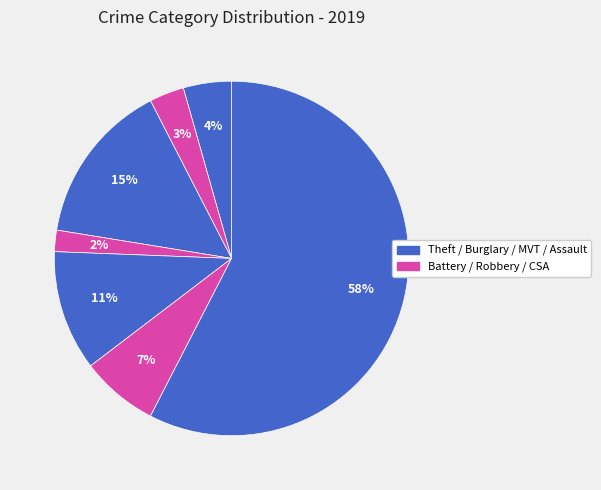

To the nearest percent, what is the average slice percentage?

14%